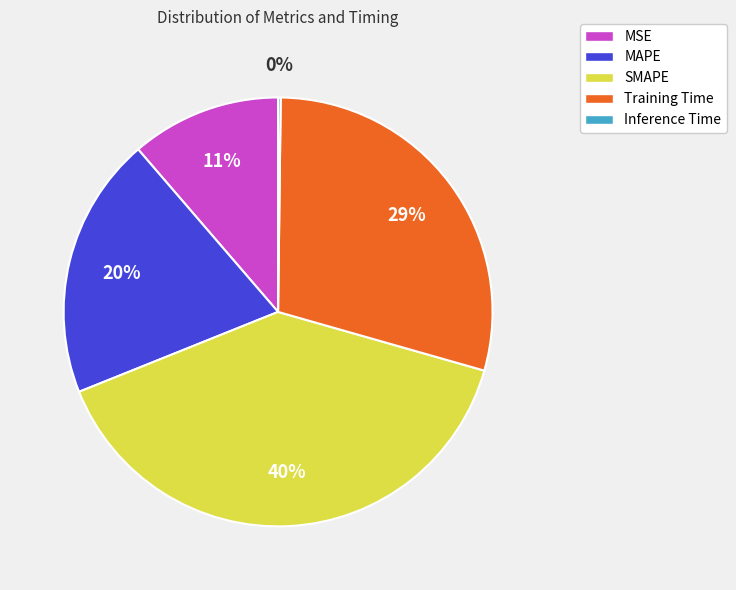

Does any single category account for the majority?

No